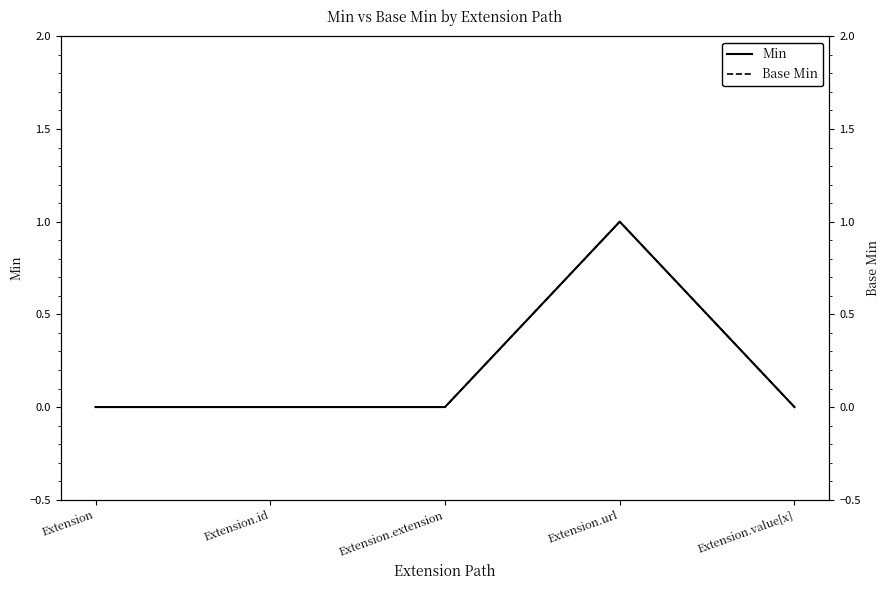

True or false: Base Min and Min intersect in this chart.

False